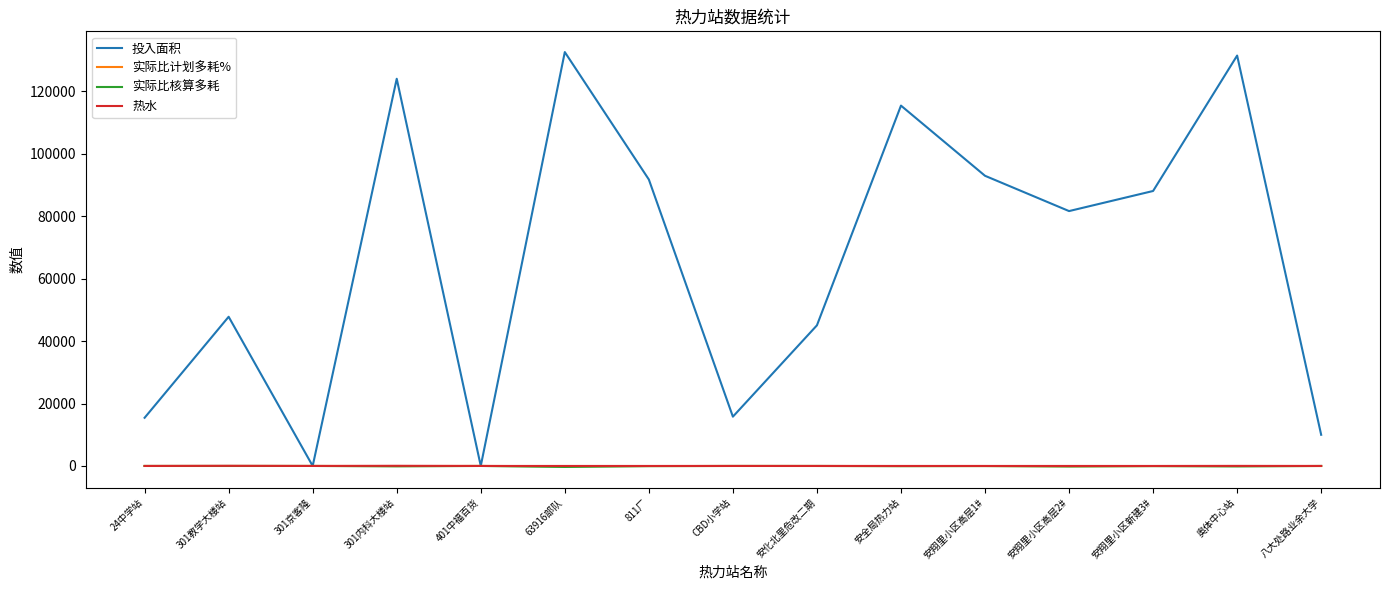

What are all the series names shown in the legend?

投入面积, 实际比计划多耗%, 实际比核算多耗, 热水